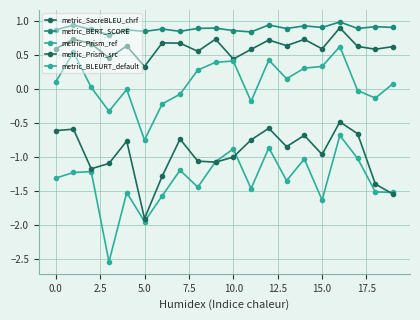

How many data points does each series have?

20